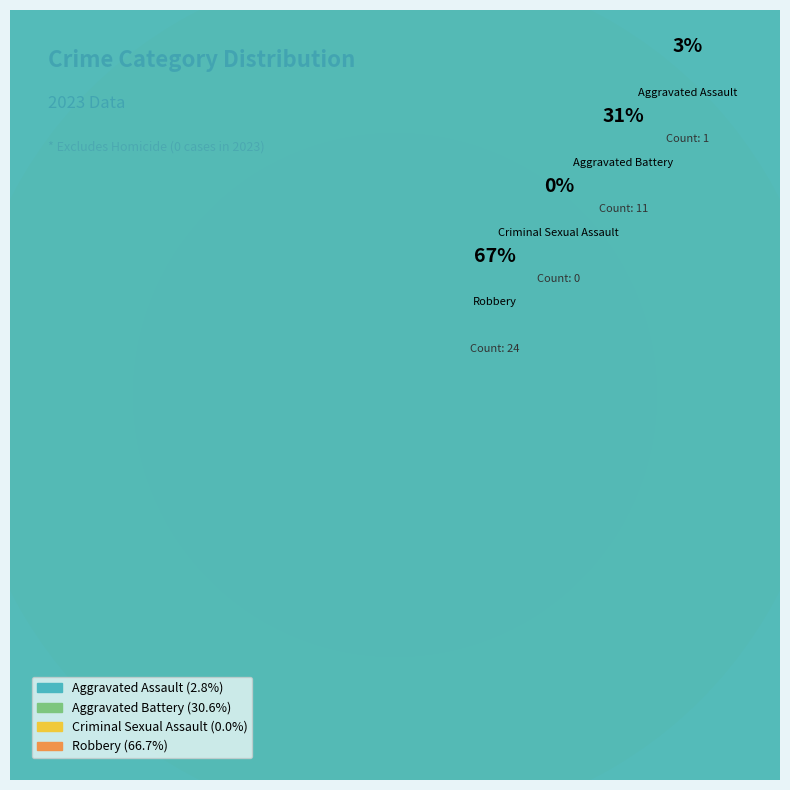

Which has a higher value, Robbery or Aggravated Assault?

Robbery